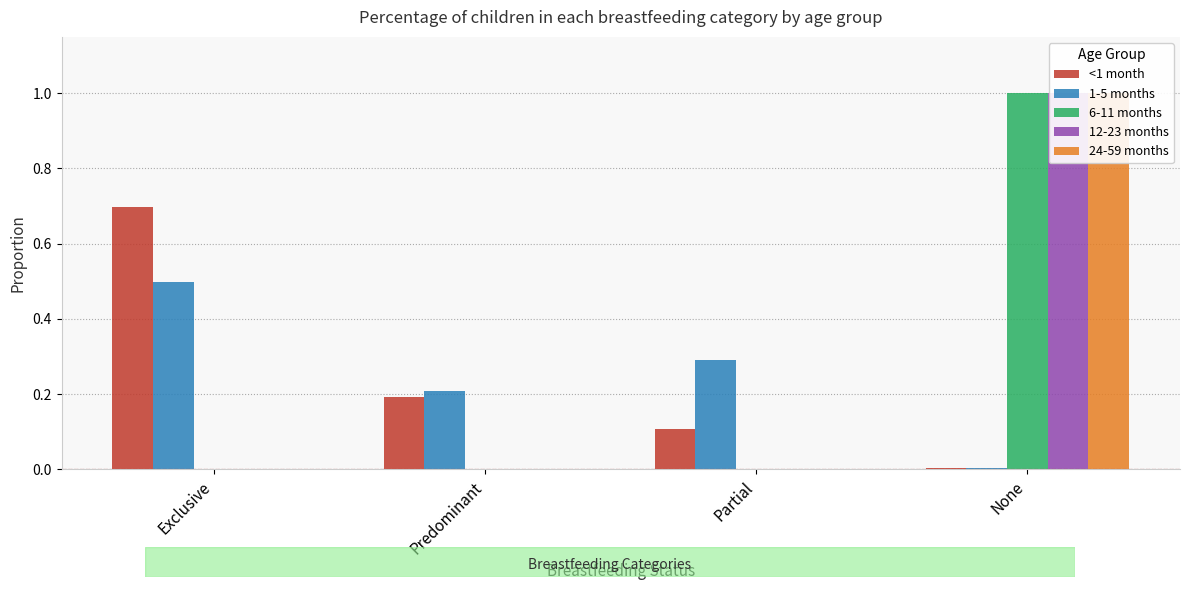

At how many categories does at least one series exceed 0?

4